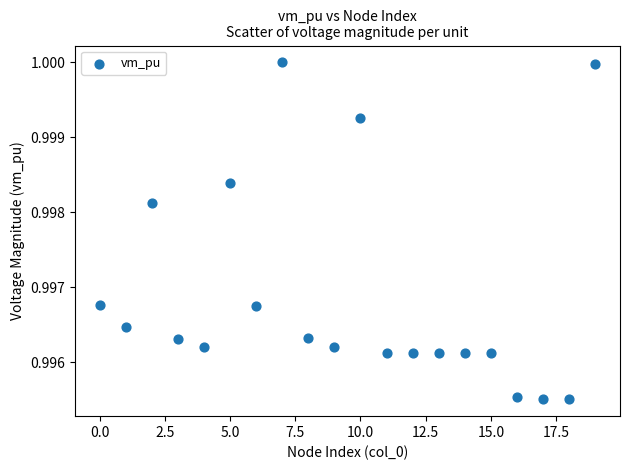

How many data points are displayed?

20